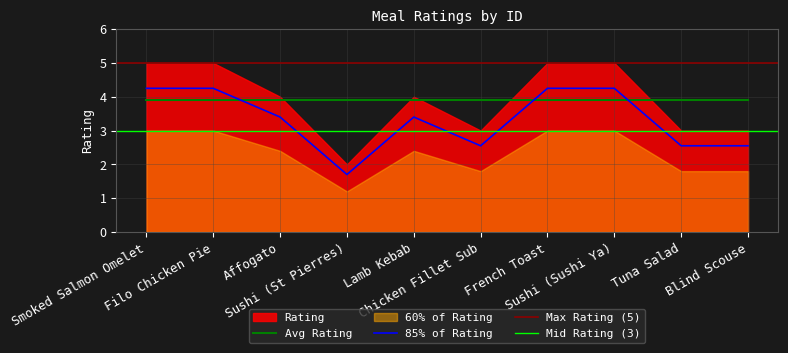

What is the highest value of the Avg Rating series?

3.9